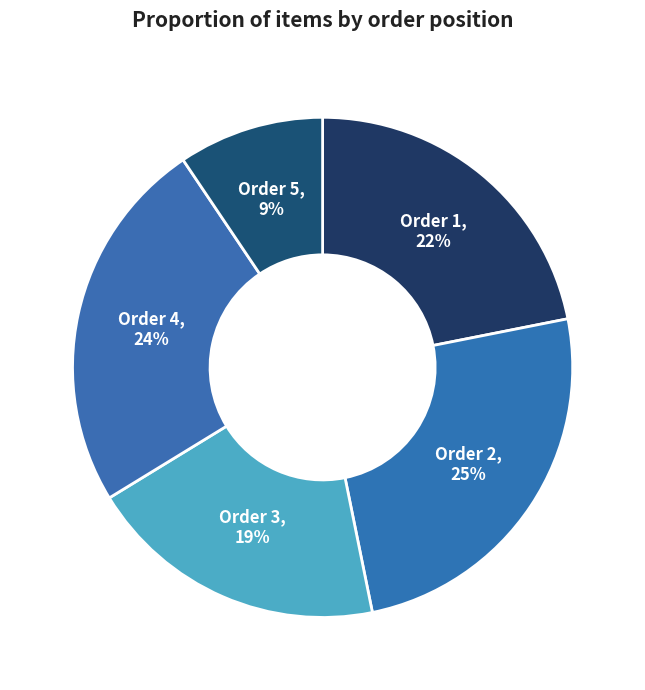

To the nearest percent, what portion does Order 2 represent?

25%